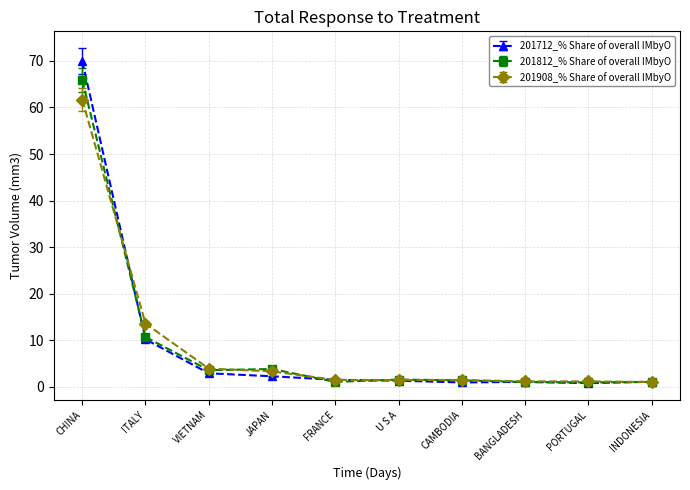

Count the number of data series in this chart.

3